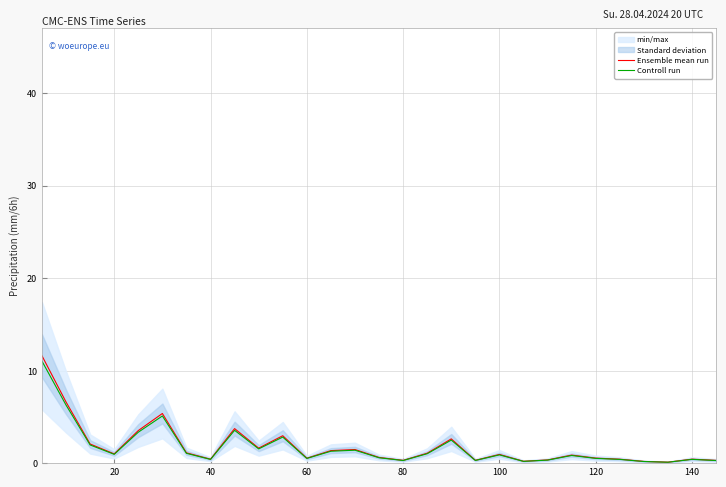

What is the average value of the Controll run series?

1.7